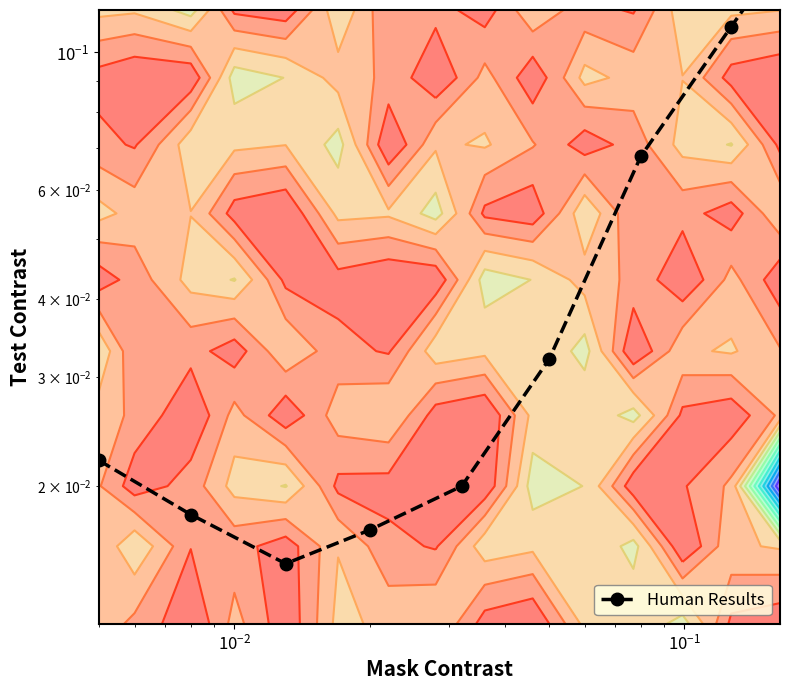

Reading left to right, what are all the values shown in this chart?

0.0	0.0	0.0	0.0	0.0	0.0	0.1	0.1	0.2